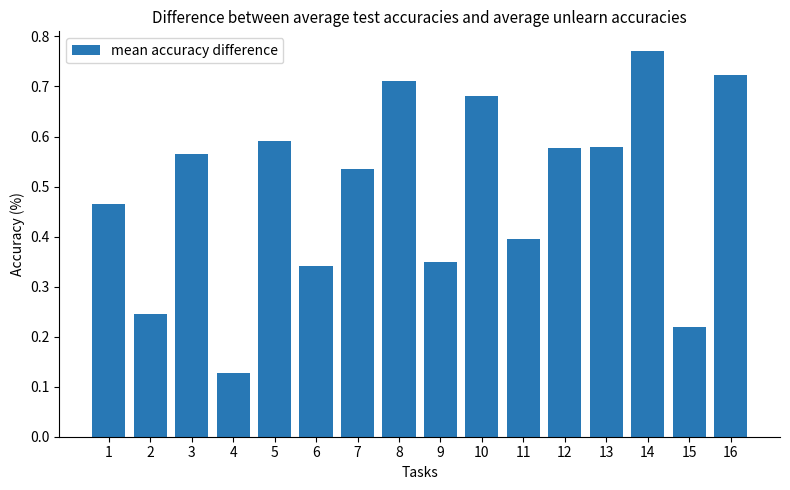

What is the change in value from 9 to 10?

+0.3